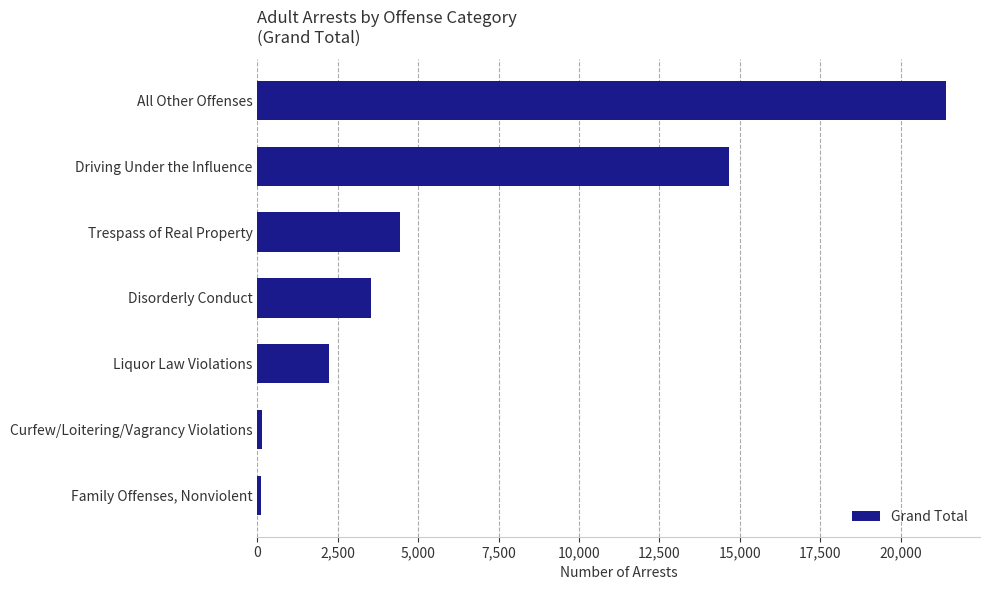

What is the difference between the maximum and minimum values?

21279